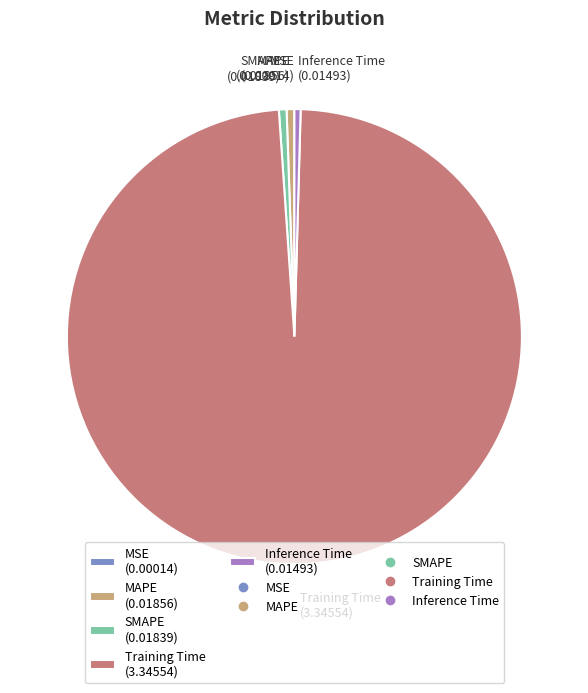

Combined, do Inference Time (0.01493) and SMAPE (0.01839) account for over 50%?

No